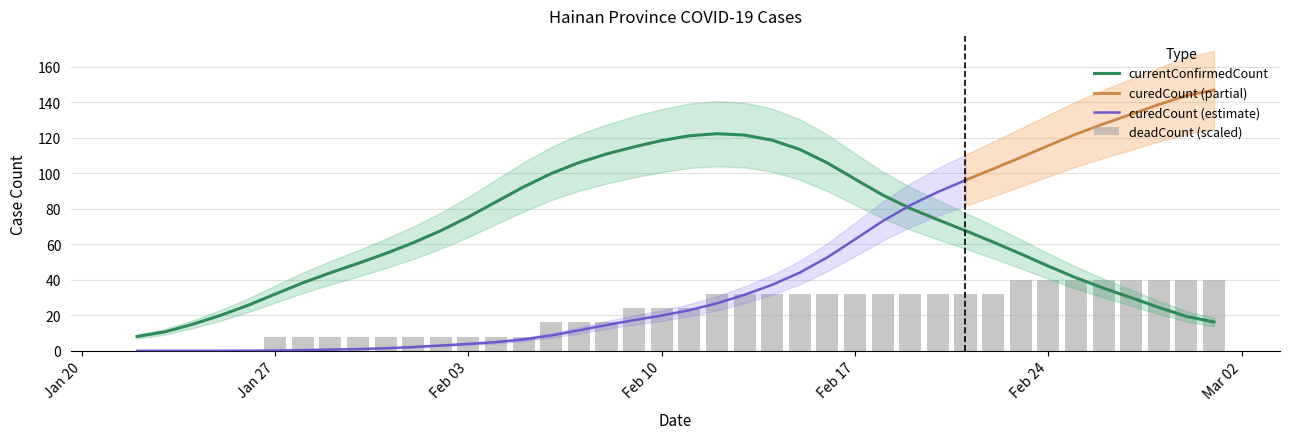

Is the value of currentConfirmedCount at 20200126 greater than the value of deadCount at 20200126?

Yes